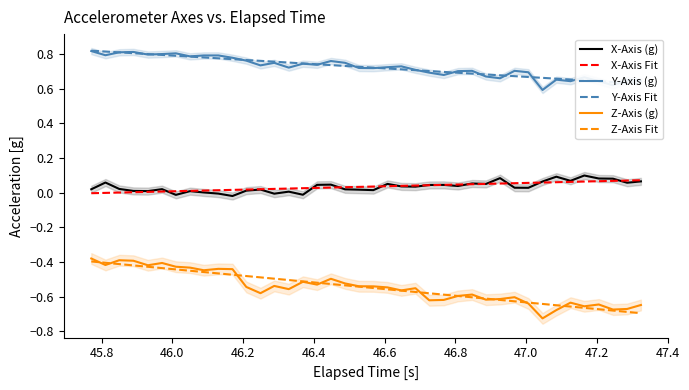

True or false: X-Axis (g) and Z-Axis Fit cross at least once.

False